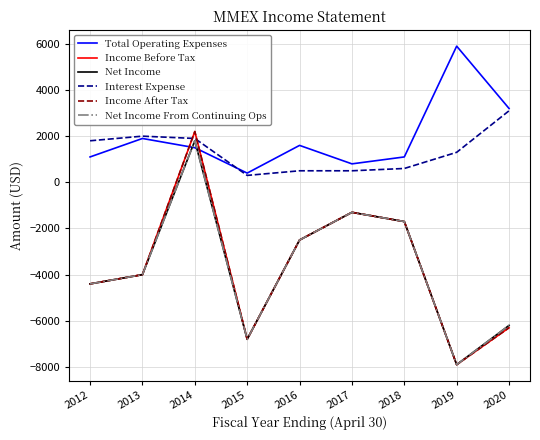

Where is the first local maximum for Total Operating Expenses?

2013